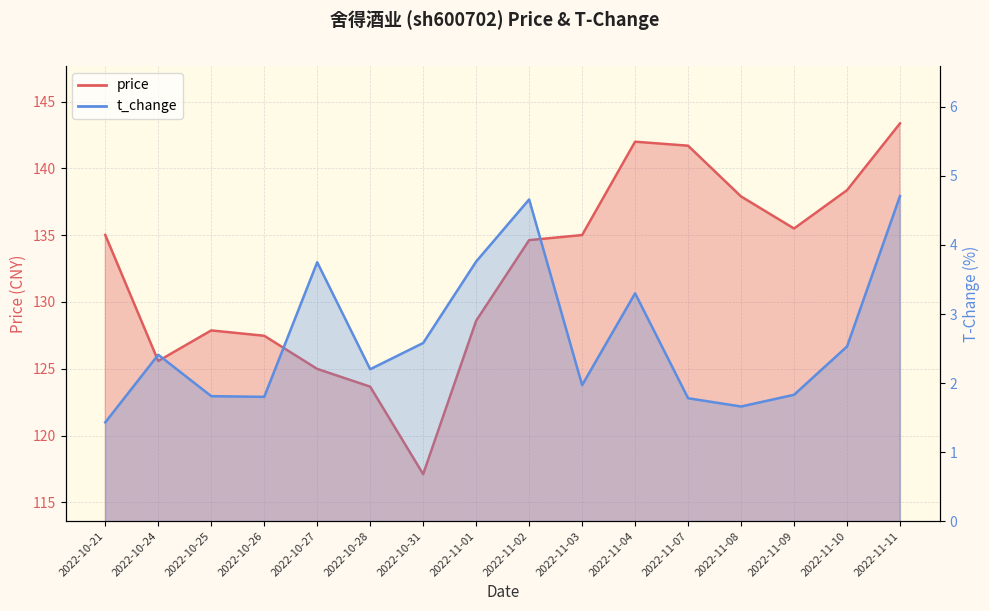

What is the sum of the price values at 2022-11-11 and 2022-11-04?

285.4